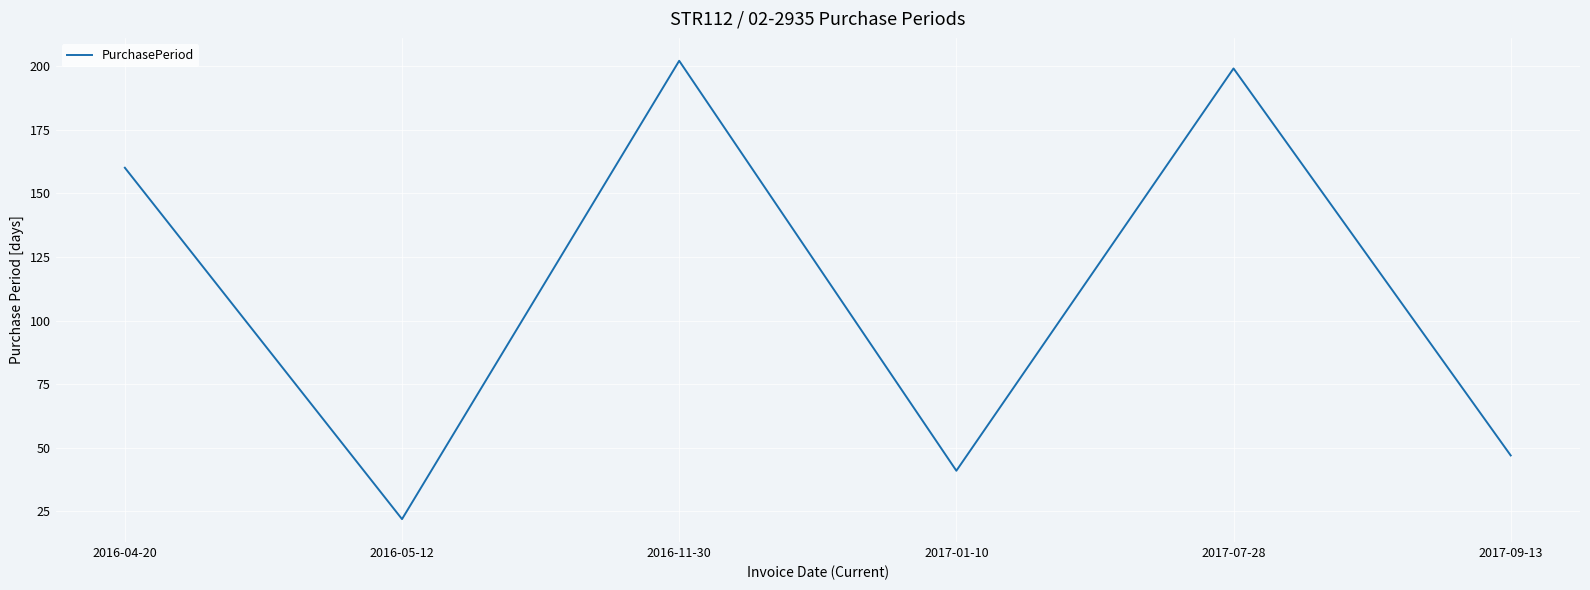

Reading left to right, transcribe all the data shown in this chart.

2016-04-20=160	2016-05-12=22	2016-11-30=202	2017-01-10=41	2017-07-28=199	2017-09-13=47